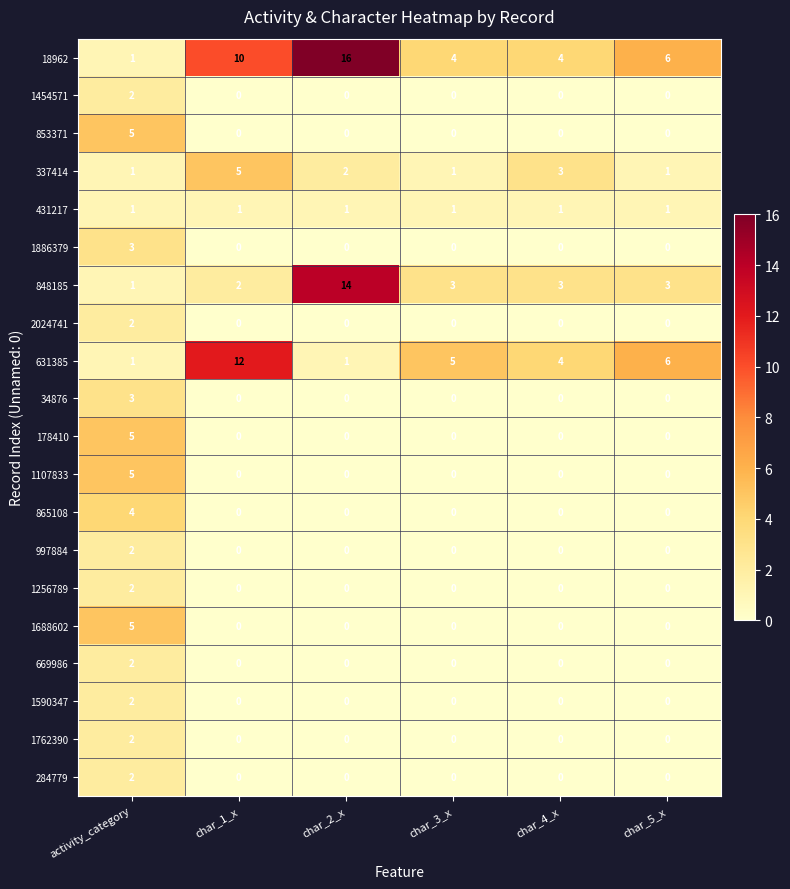

What is the difference between the highest and lowest values at char_3_x?

5